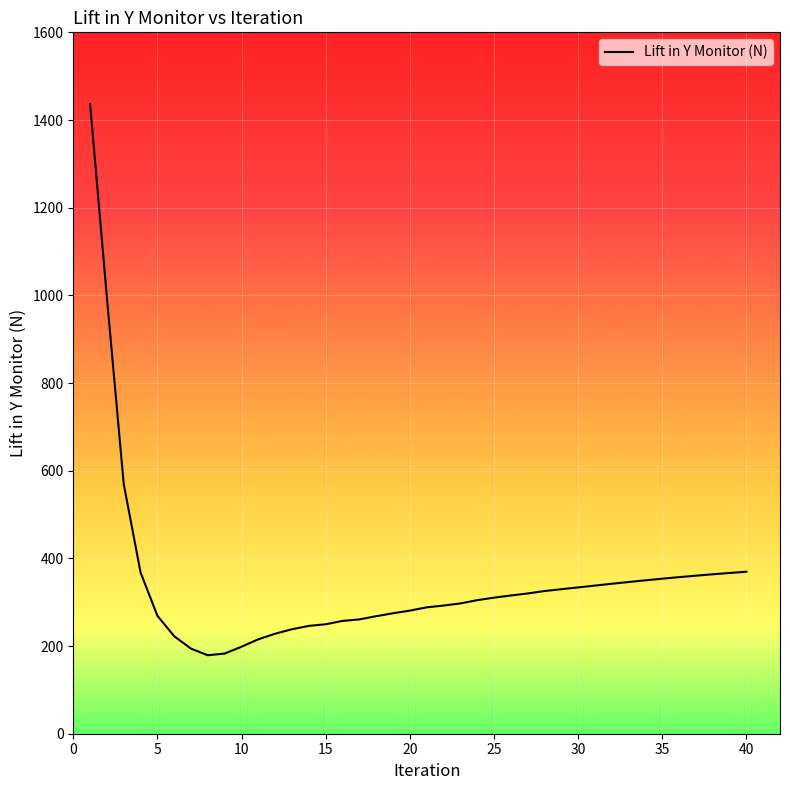

How many lines are shown in the chart?

1